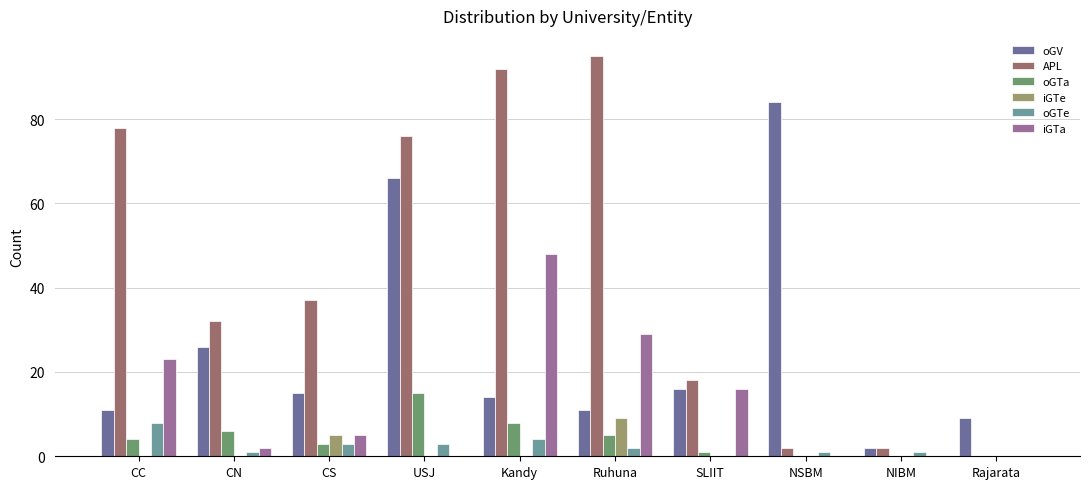

What is the average value of the iGTa series?

12